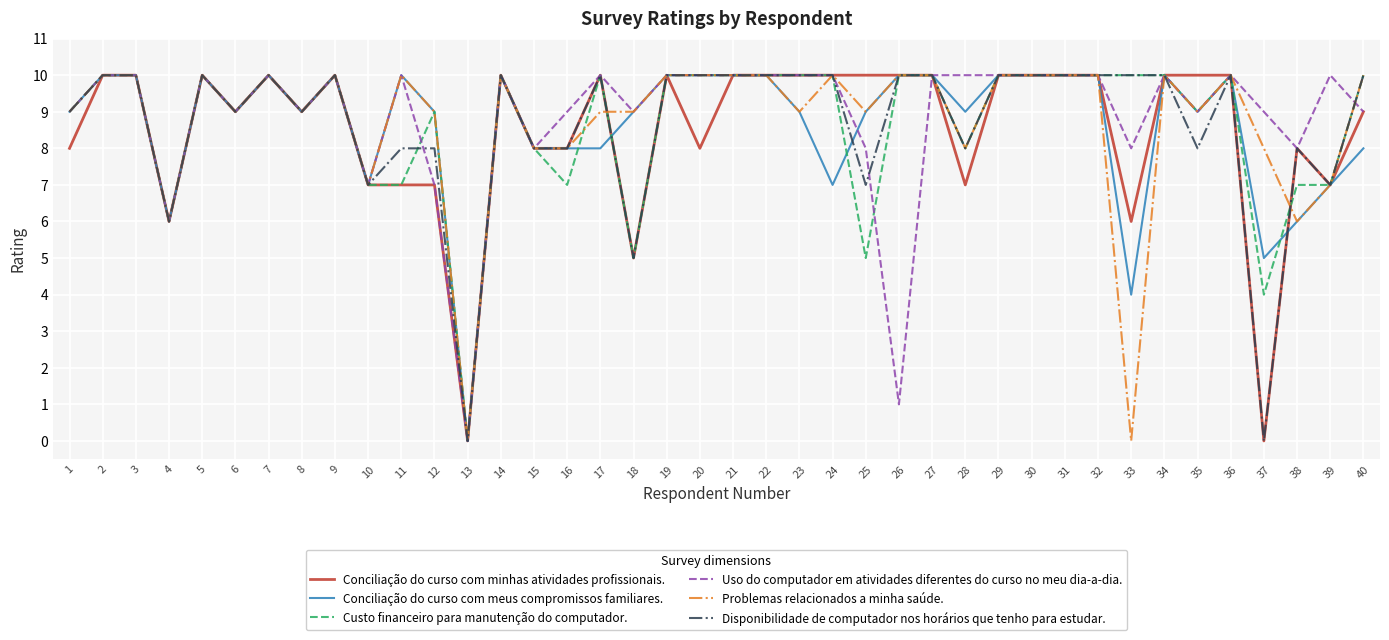

True or false: Conciliação do curso com minhas atividades profissionais. has a value of 9 at 18.

False